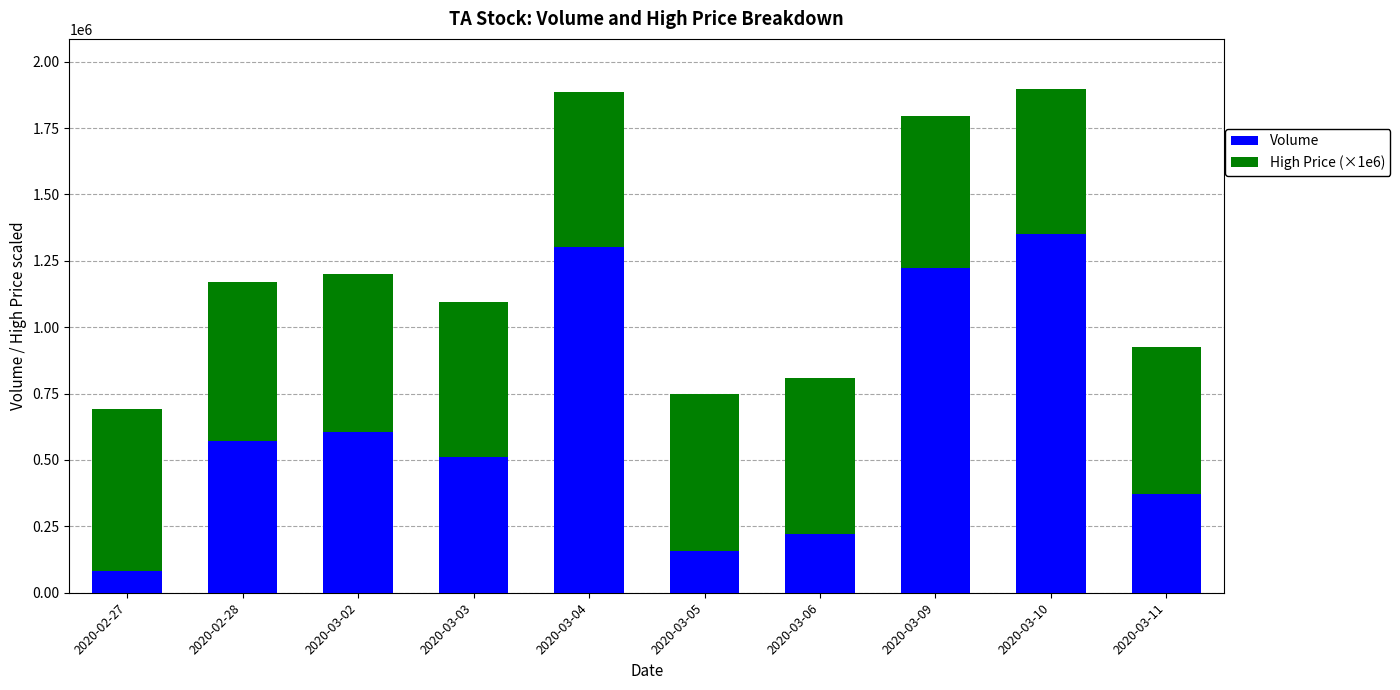

Reading left to right, list the values for the Volume series.

83000	571700	606000	511100	1301600	157000	222000	1222200	1351300	371600